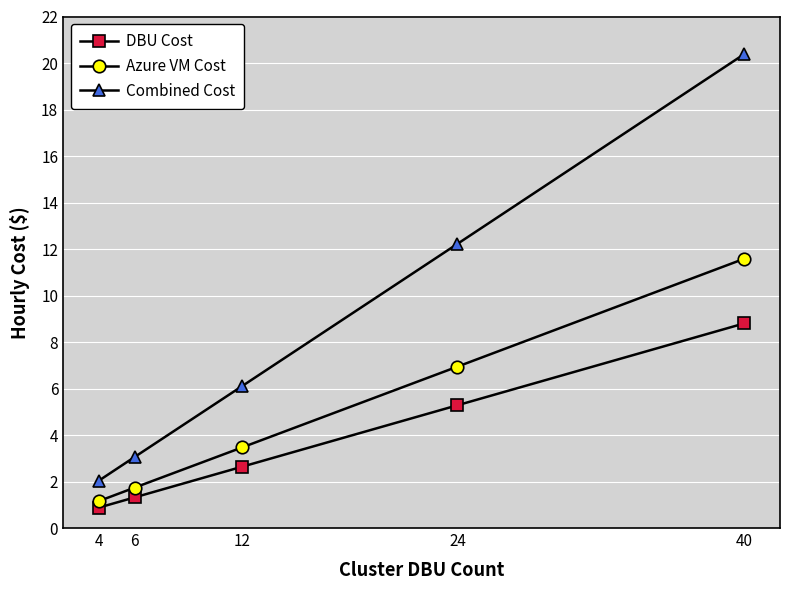

What is the difference between the maximum and minimum values in the DBU Cost series?

7.9